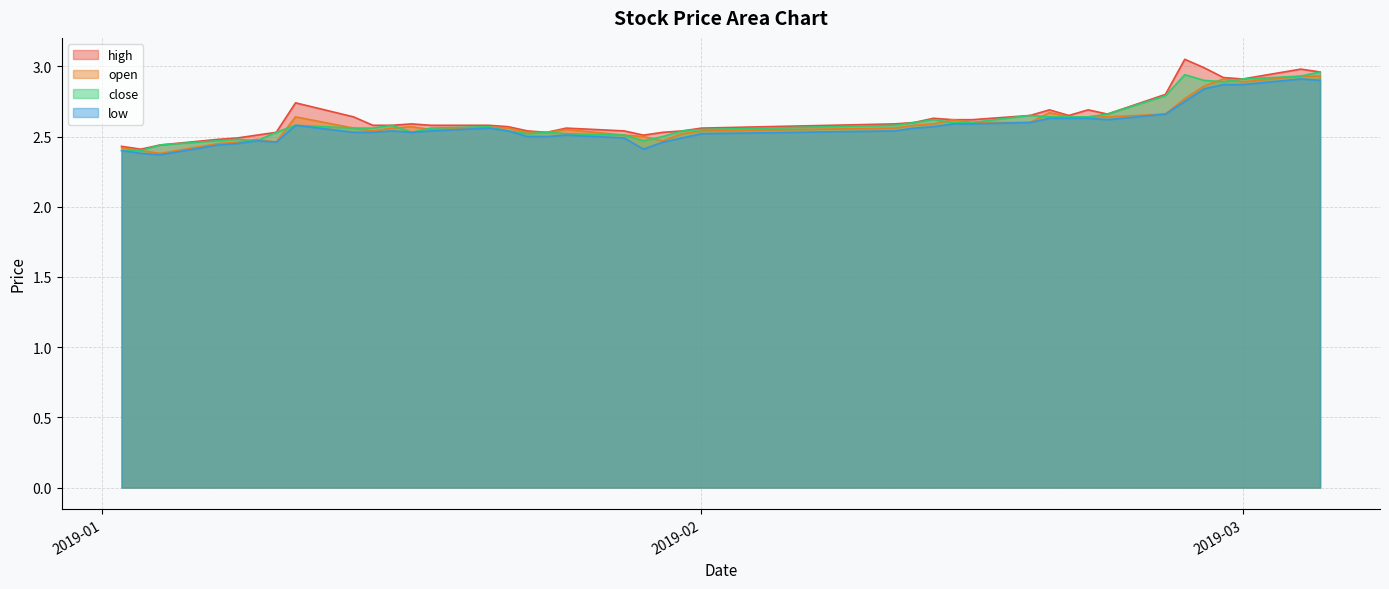

True or false: open has more than 2 points higher than both neighbors.

True